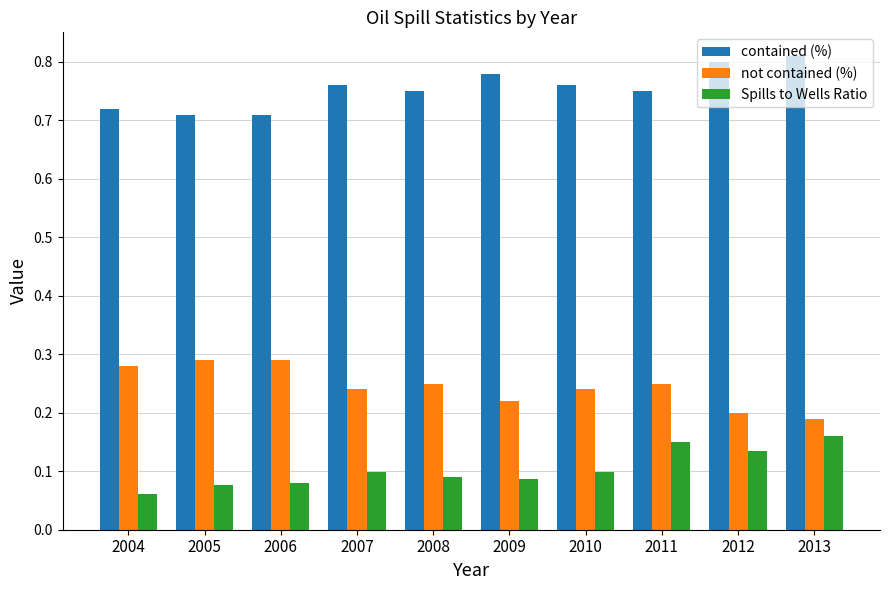

The value of Spills to Wells Ratio at 2012 is 0.0. True or false?

False